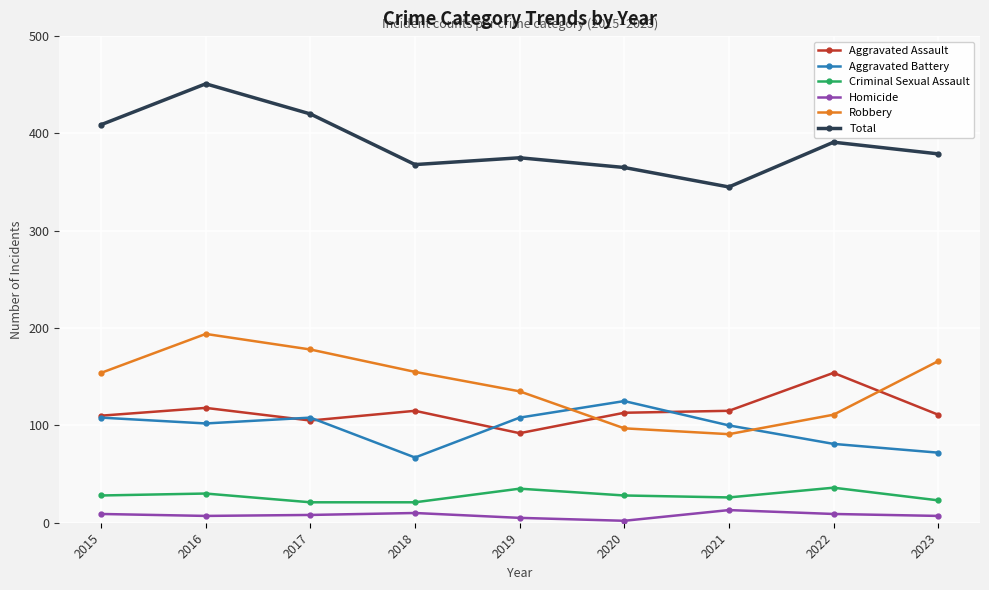

Rank the series by their maximum value, from lowest to highest.

Homicide, Criminal Sexual Assault, Aggravated Battery, Aggravated Assault, Robbery, Total